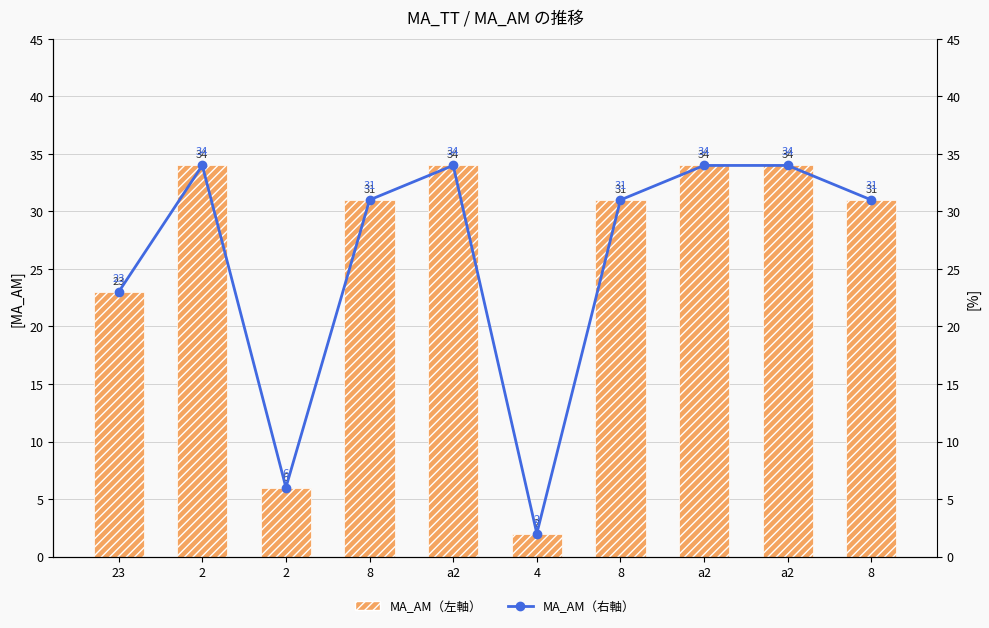

How many categories are shown in the chart?

10